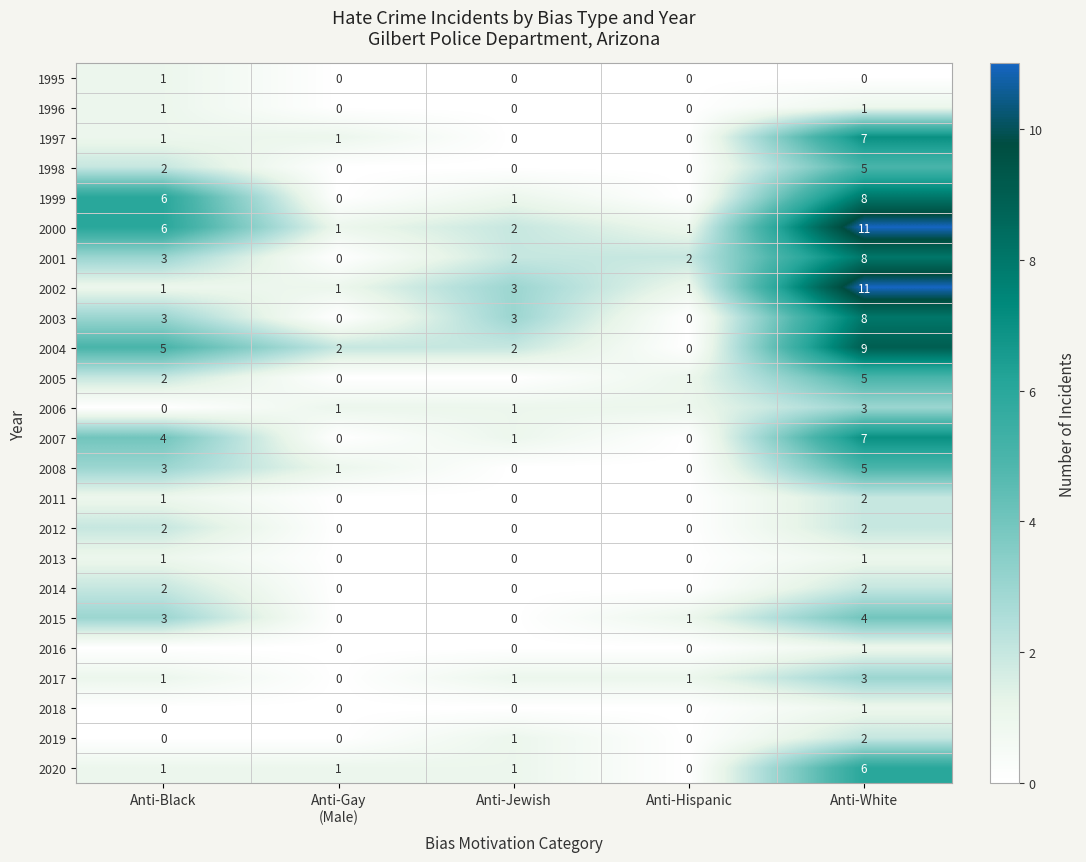

What is the total value across all series at Anti-Gay
(Male)?

8